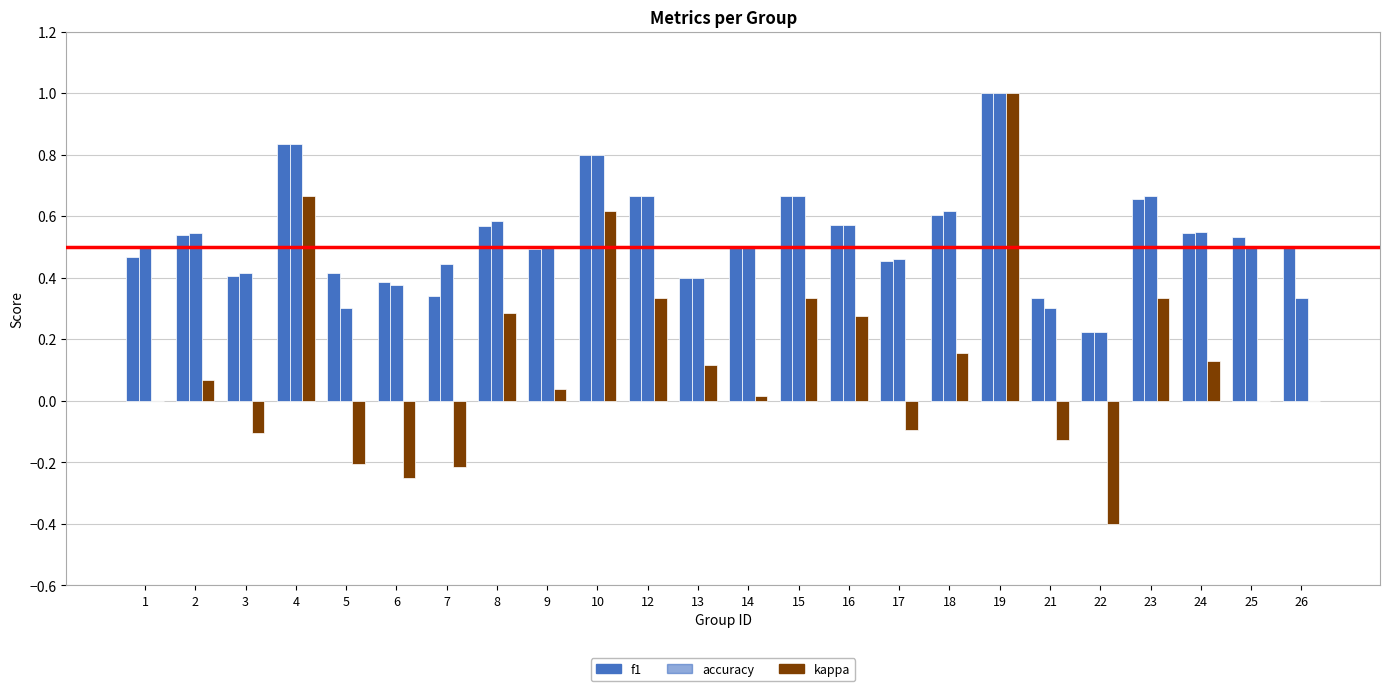

What is the difference between the maximum and minimum values in the kappa series?

1.4